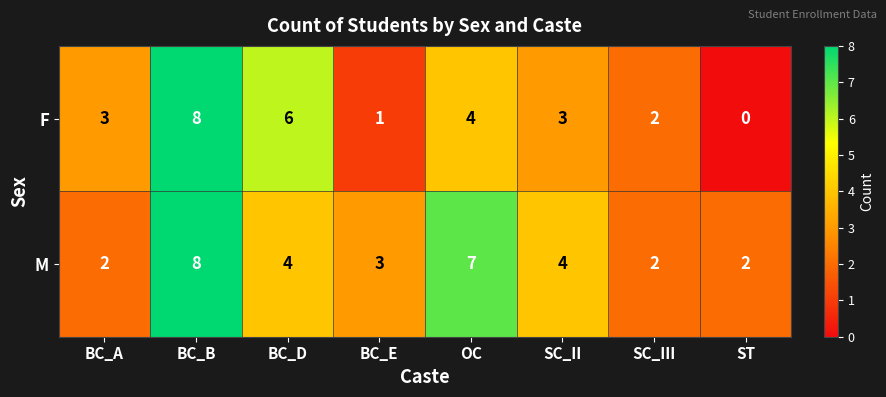

The F series shows 2 at BC_E. True or false?

False